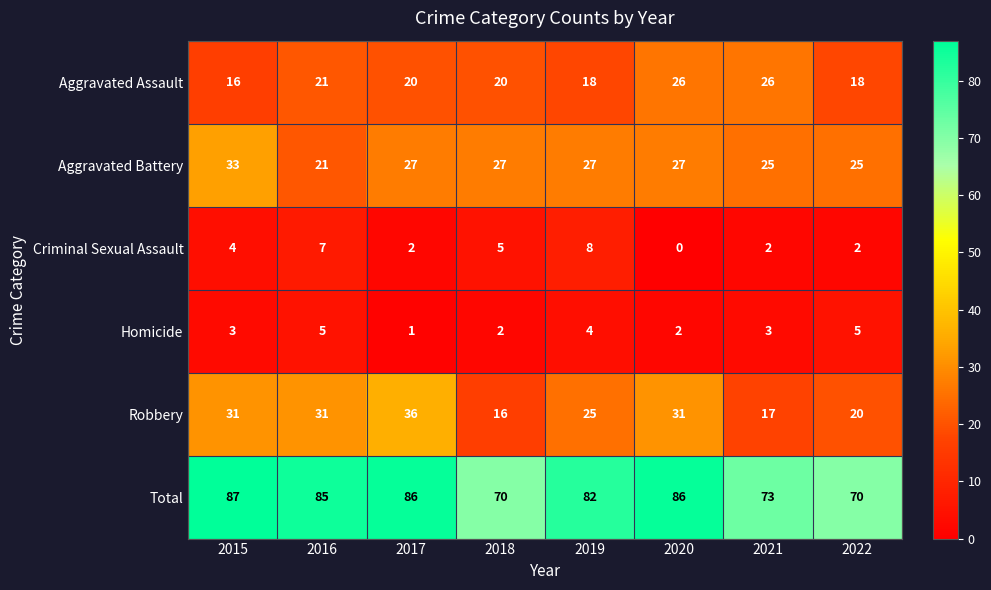

Where is Criminal Sexual Assault nearest to the value 4?

2015